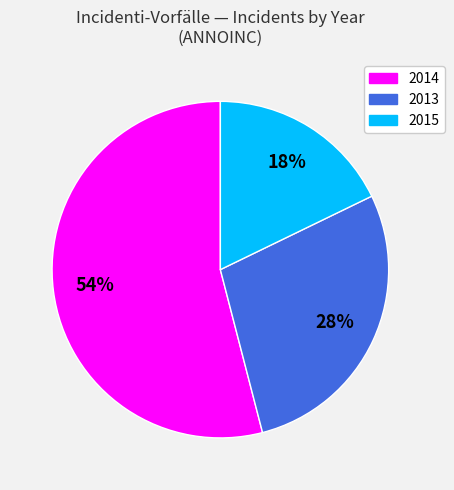

To the nearest percent, what is the combined percentage of 2013 and 2014?

82%